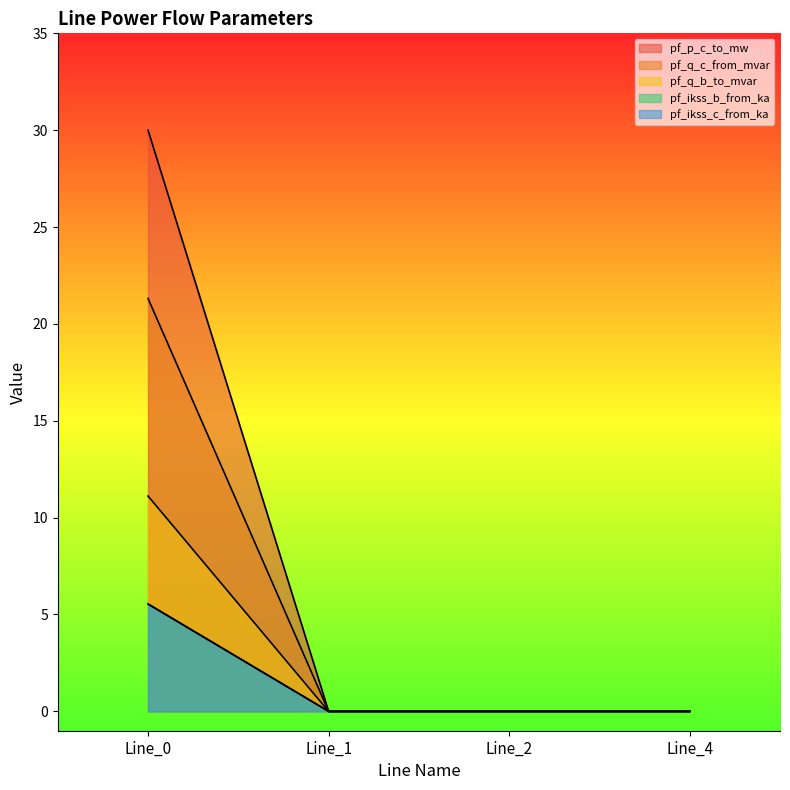

Which series has the widest spread of values?

pf_p_c_to_mw